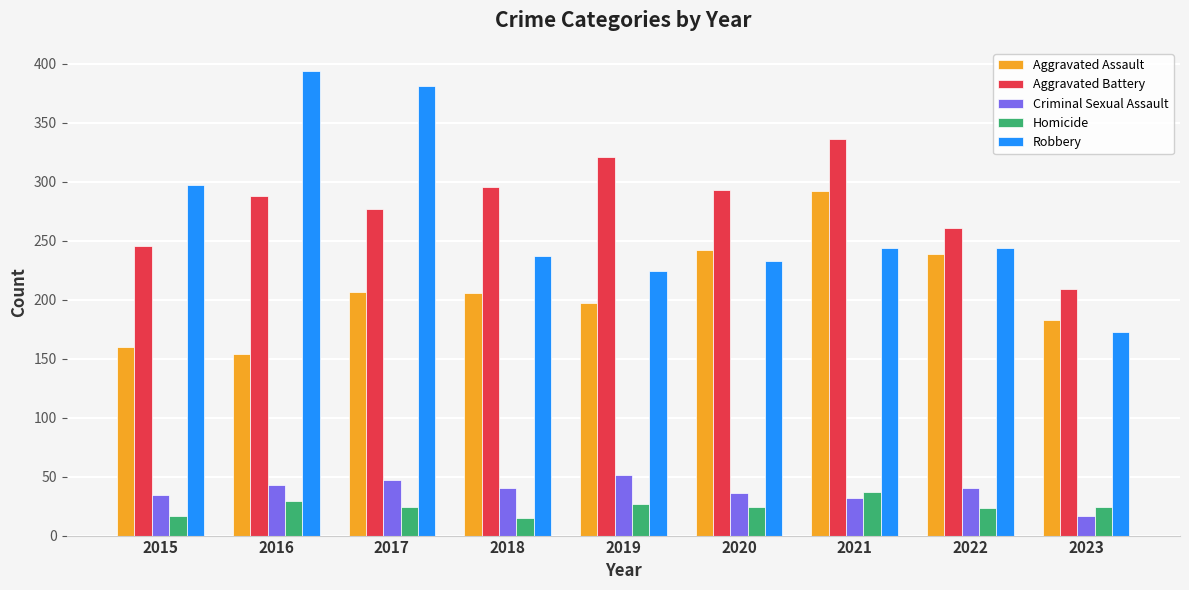

The value of Criminal Sexual Assault at 2020 is 49. True or false?

False